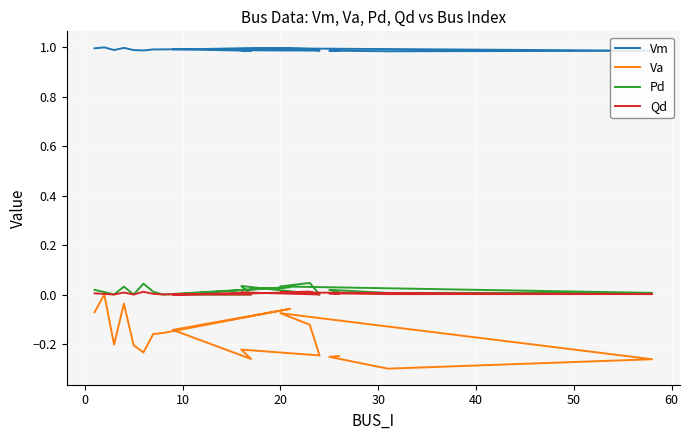

The Pd series shows 0.0 at 9. True or false?

True